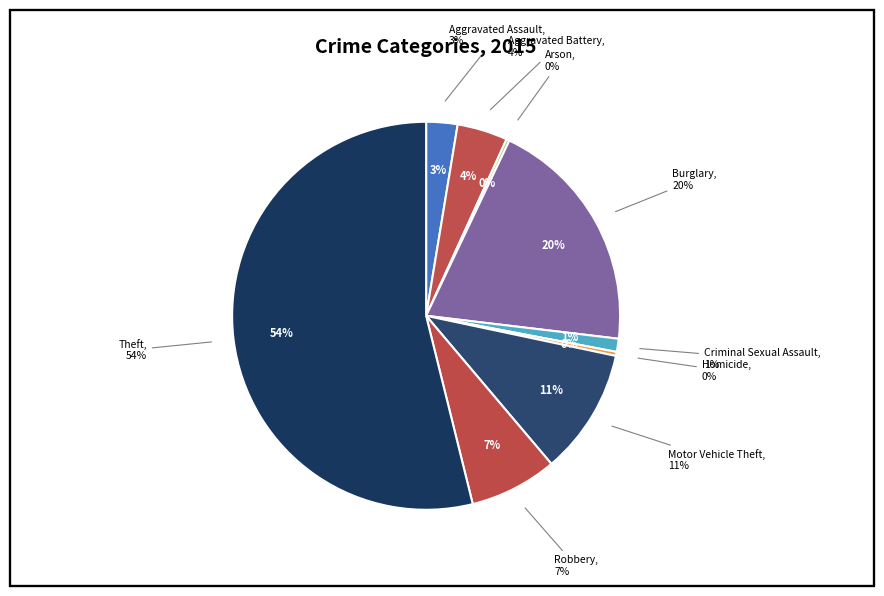

To the nearest percent, what is the combined percentage of Aggravated Assault and Arson?

3%